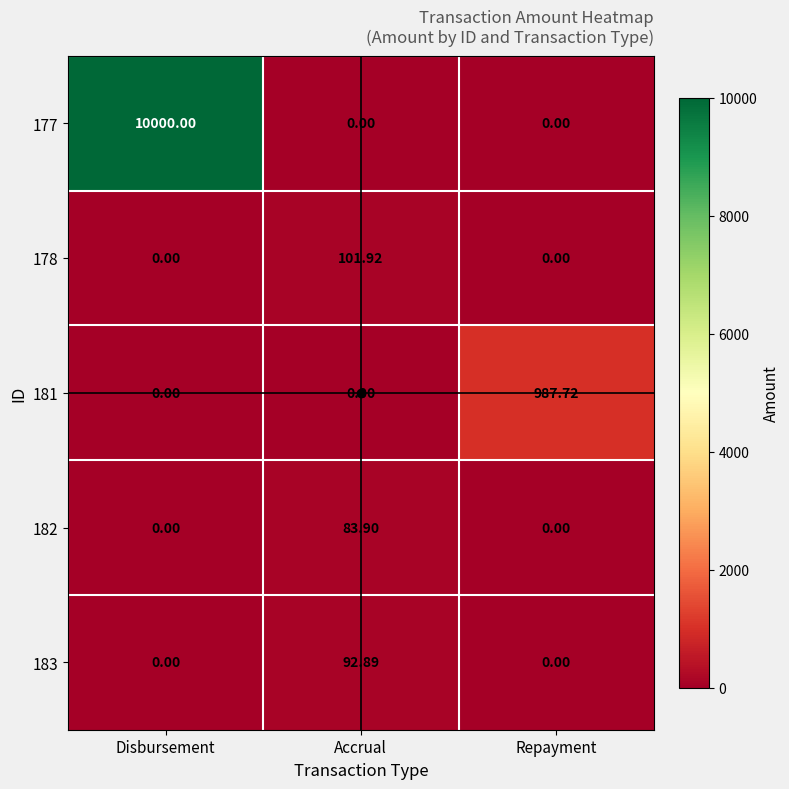

Is the value of 178 at Accrual greater than the value of 181 at Disbursement?

Yes